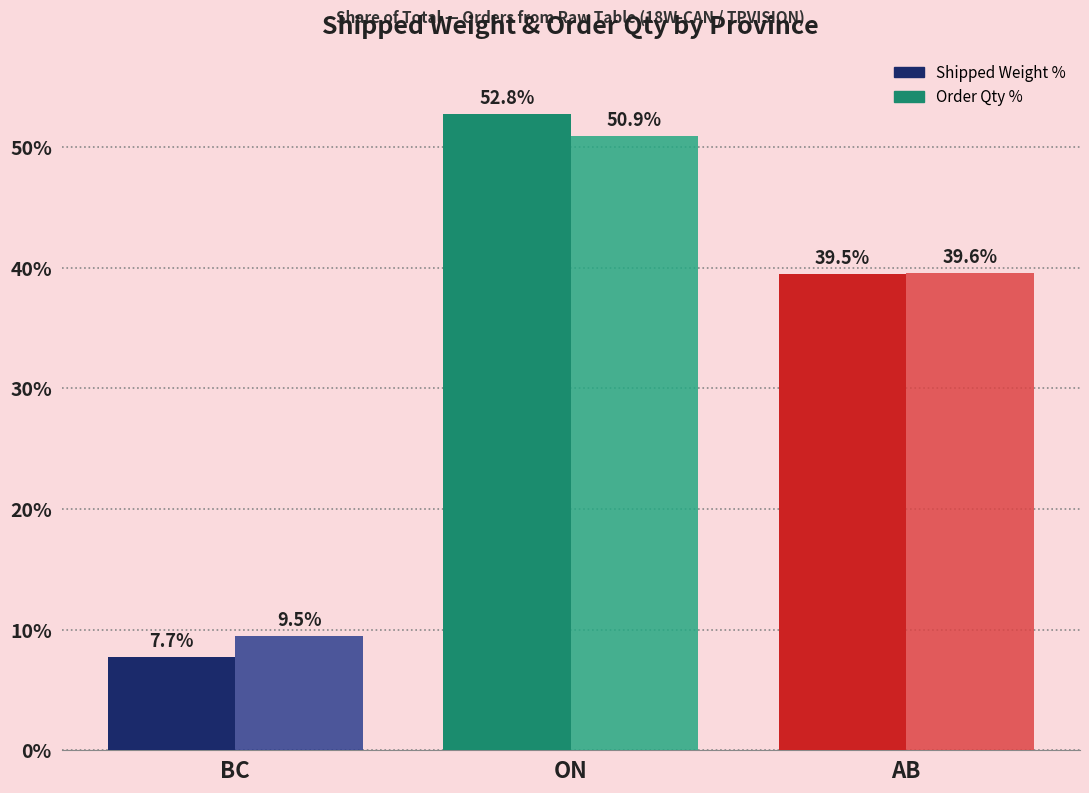

Reading left to right, what are all the values shown in this chart?

Shipped Weight %: BC=7.7	ON=52.8	AB=39.5
Order Qty %: BC=9.5	ON=50.9	AB=39.6